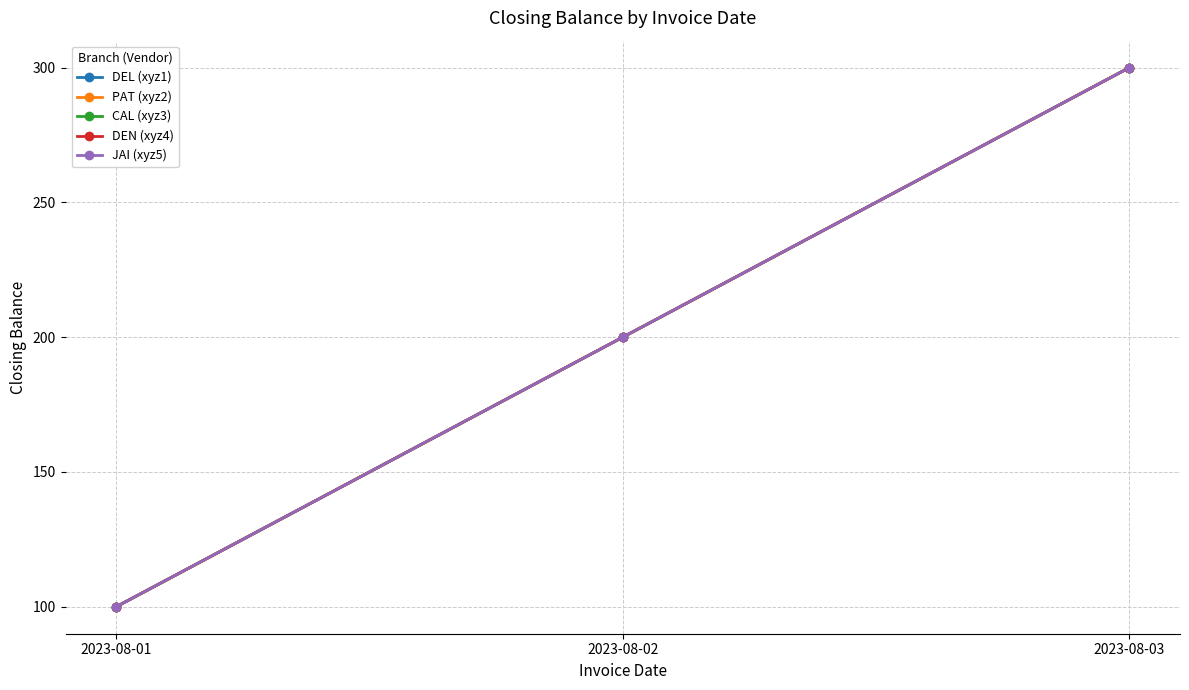

At how many categories does at least one series exceed 122?

2